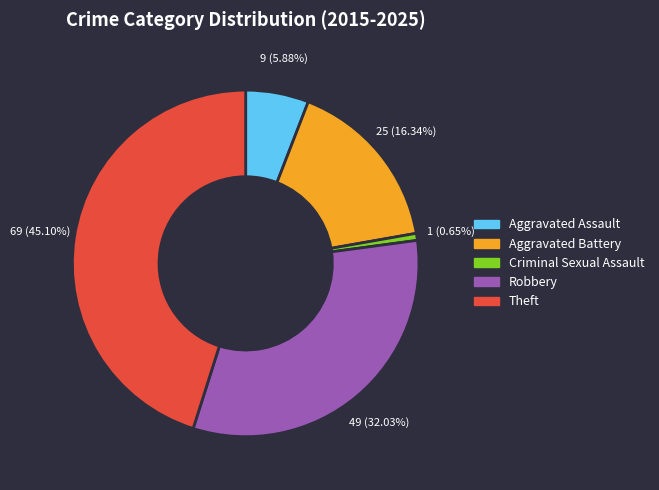

What is the smallest slice in the pie chart?

Criminal Sexual Assault